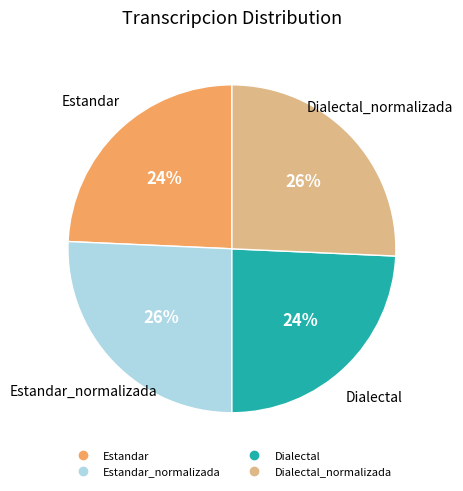

Does any single category account for the majority?

No